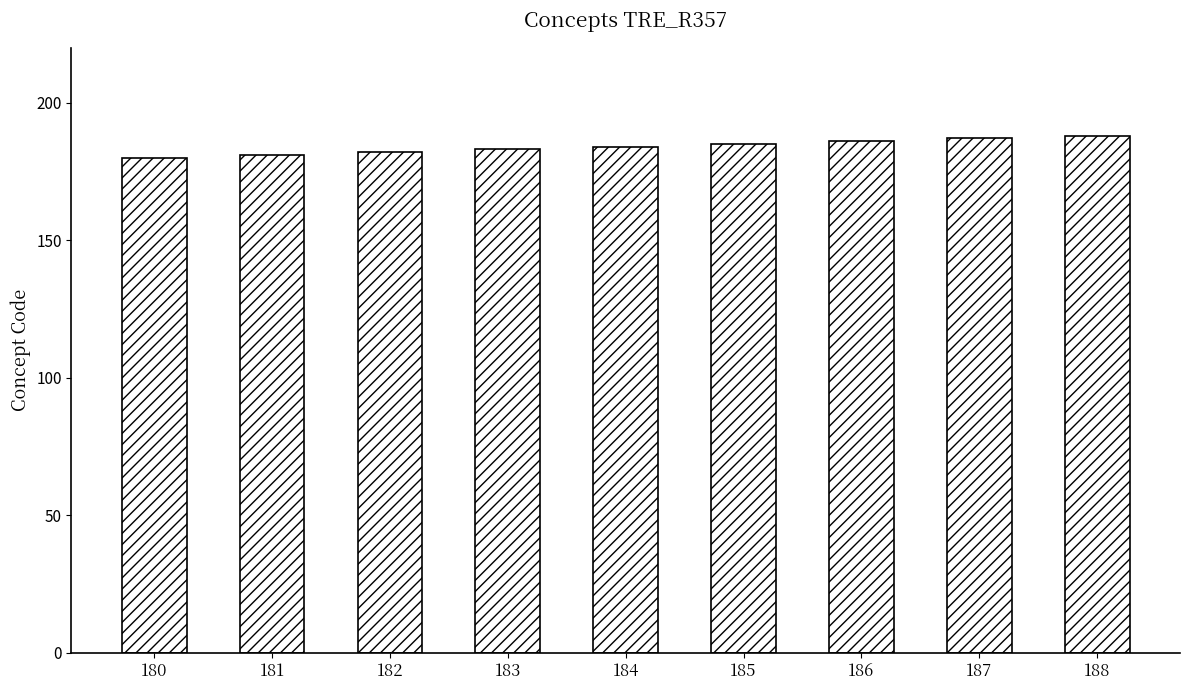

True or false: the data shows 330 at 185.

False